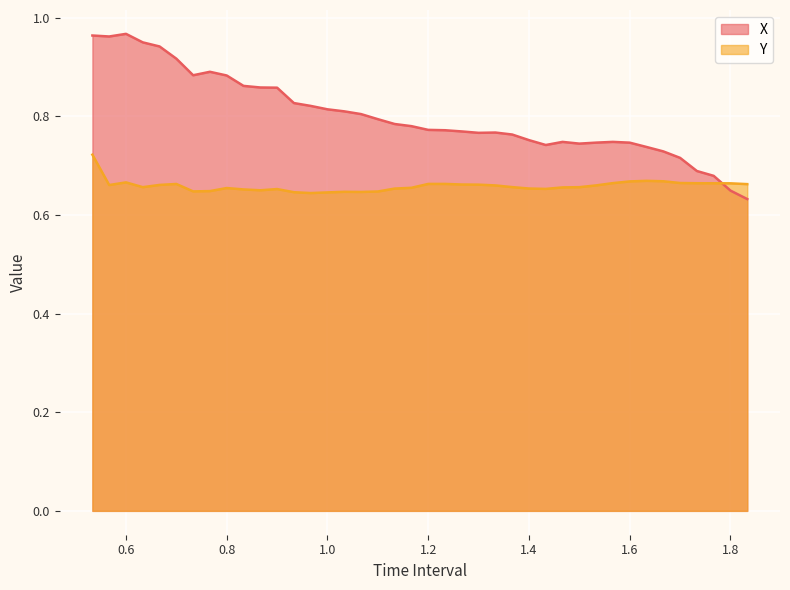

Is it true that Y equals 0.7 at 1.233333333333334?

True